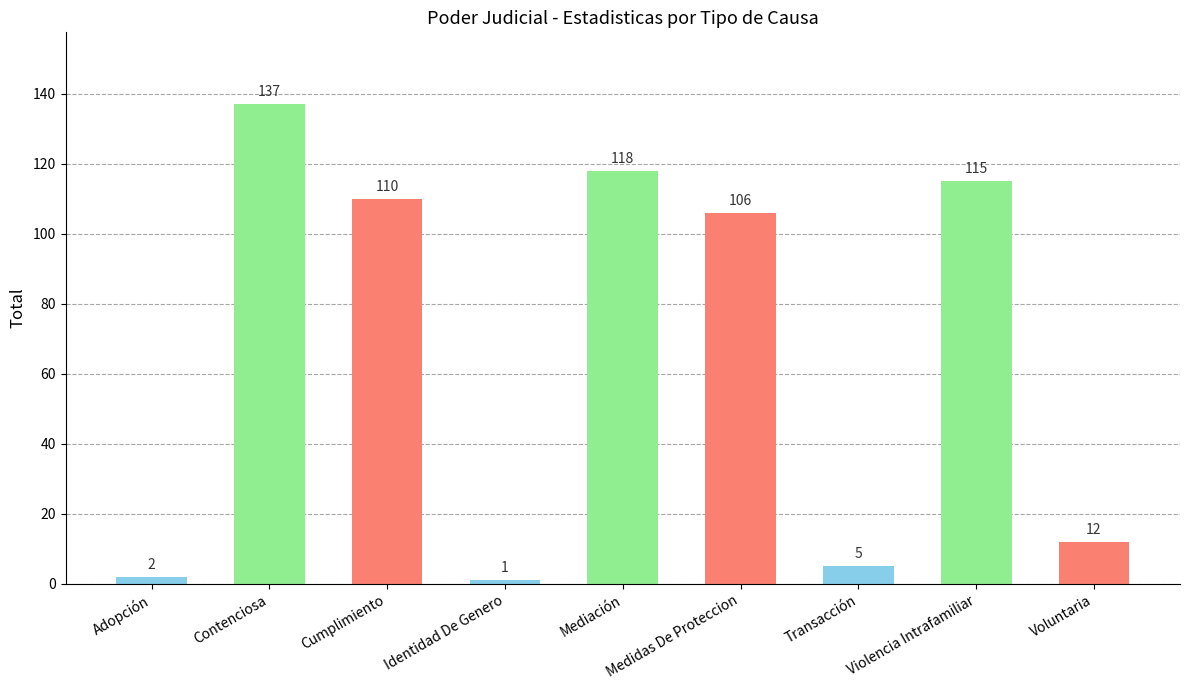

At which label does the data first exceed 106?

Contenciosa